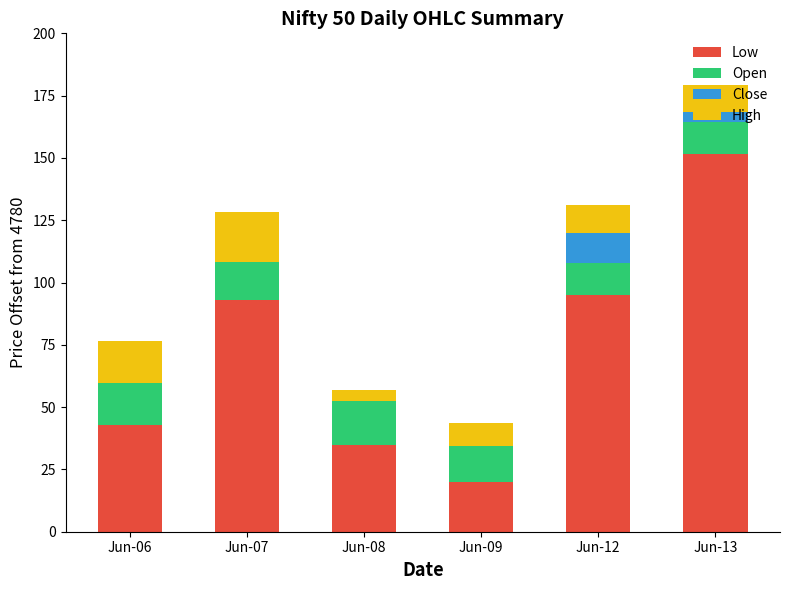

What is the difference between the Low values at Jun-13 and Jun-12?

56.7